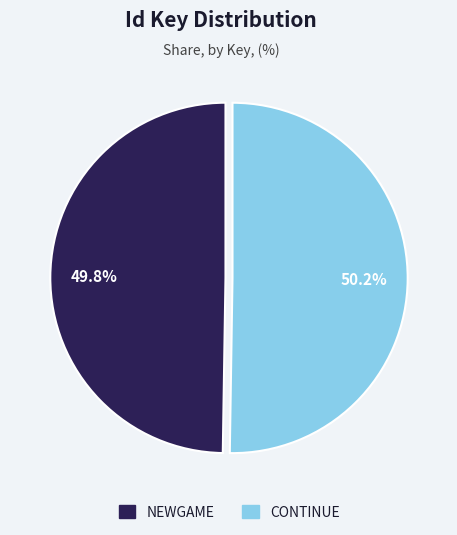

Does any single category account for the majority?

Yes